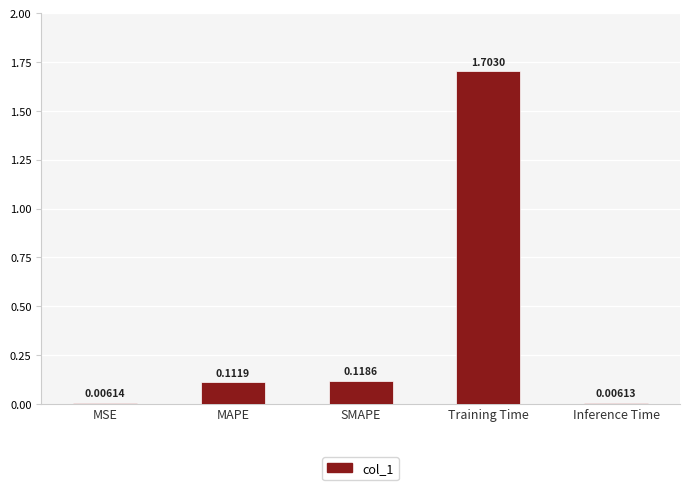

List the labels in order of value, largest first.

Training Time, SMAPE, MAPE, MSE, Inference Time